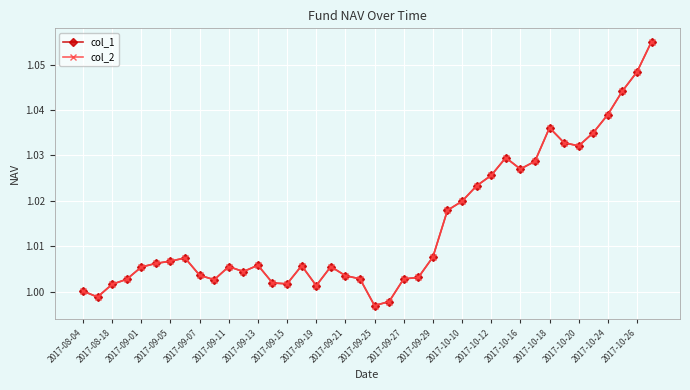

What is the value of the col_1 point at the 17th from the left?

1.0